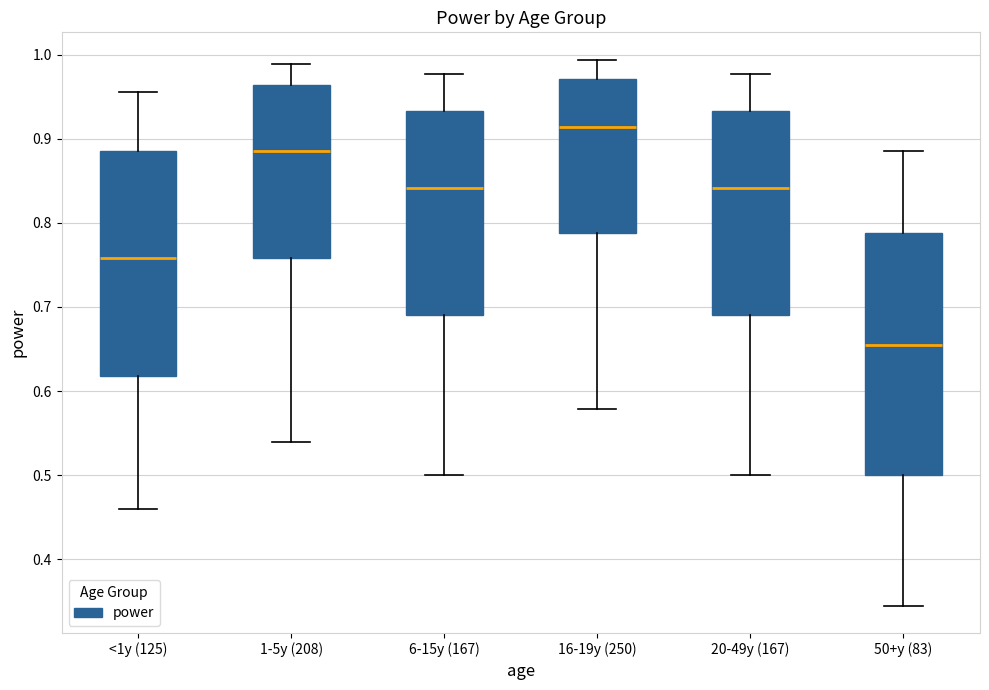

Which box has the highest median line?

16-19y (250)